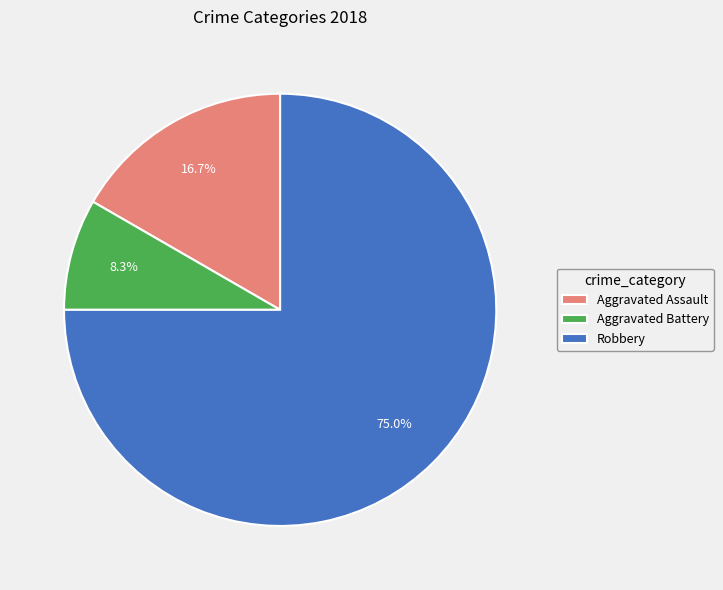

To the nearest percent, what is the difference between the Robbery and Aggravated Assault slice percentages?

58%